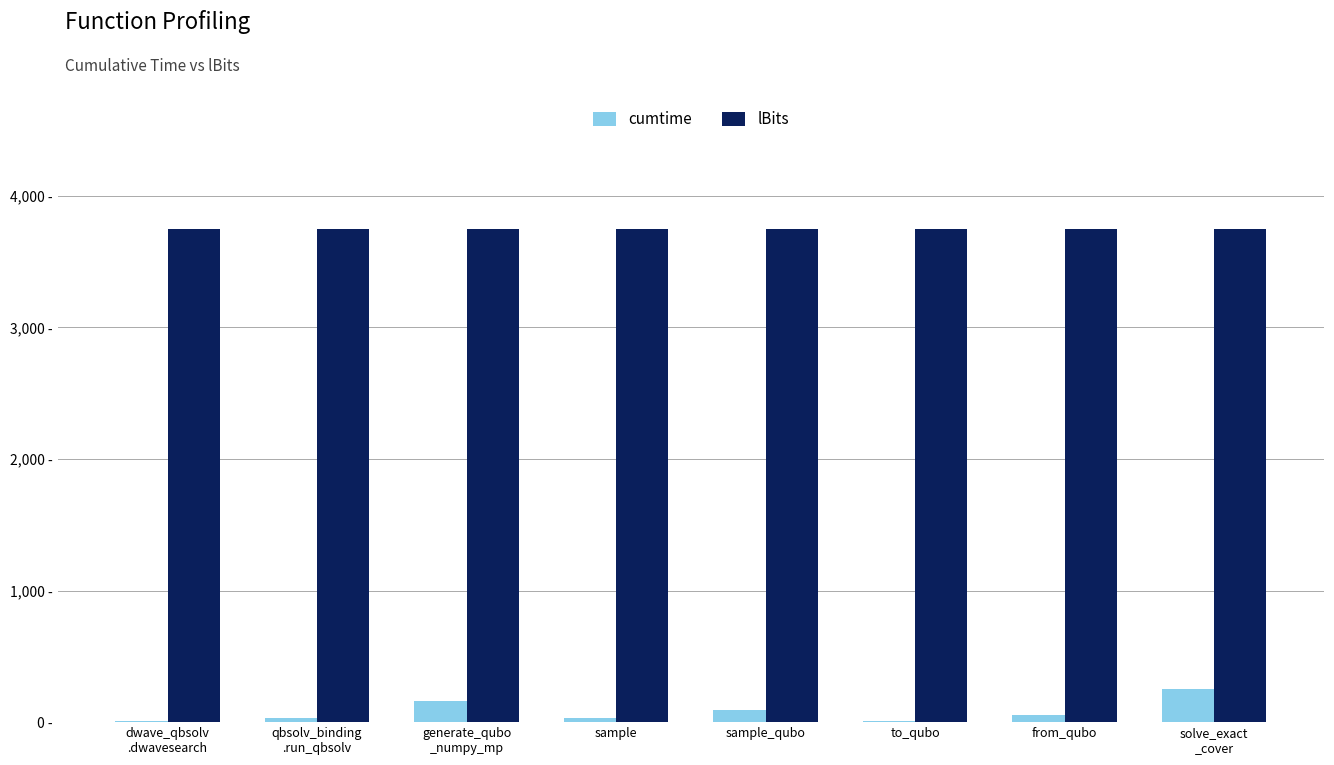

At which category is the sum across all series the highest?

solve_exact
_cover